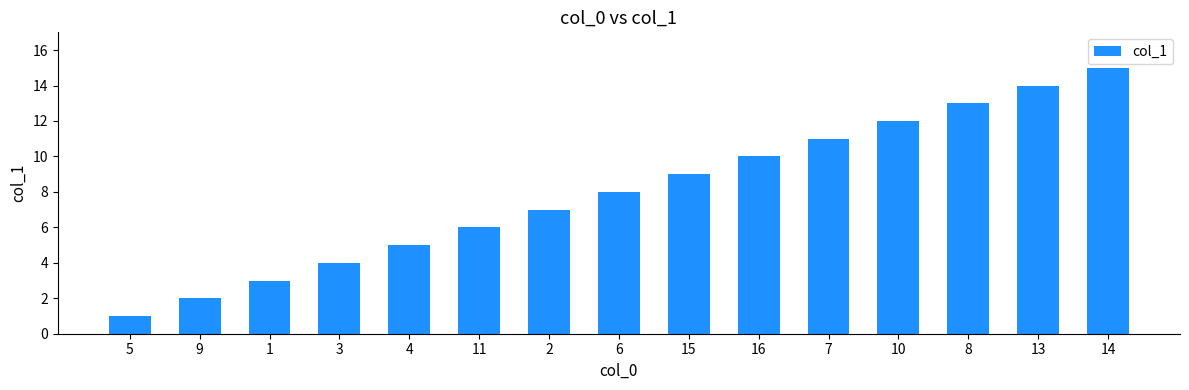

What is the change in value from 15 to 13?

+5